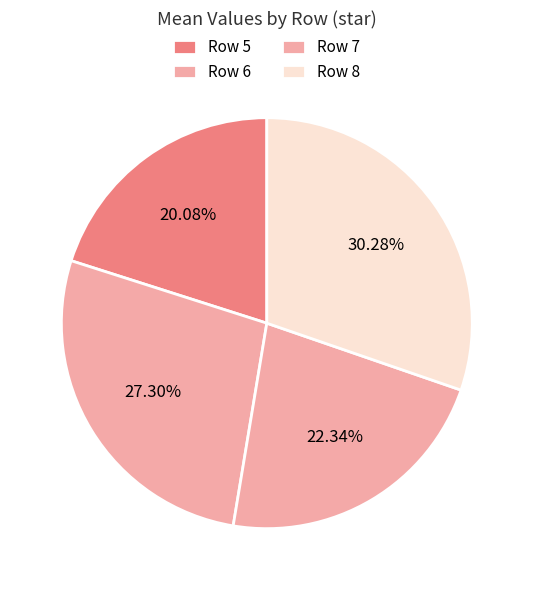

Count the number of slices in the pie.

4